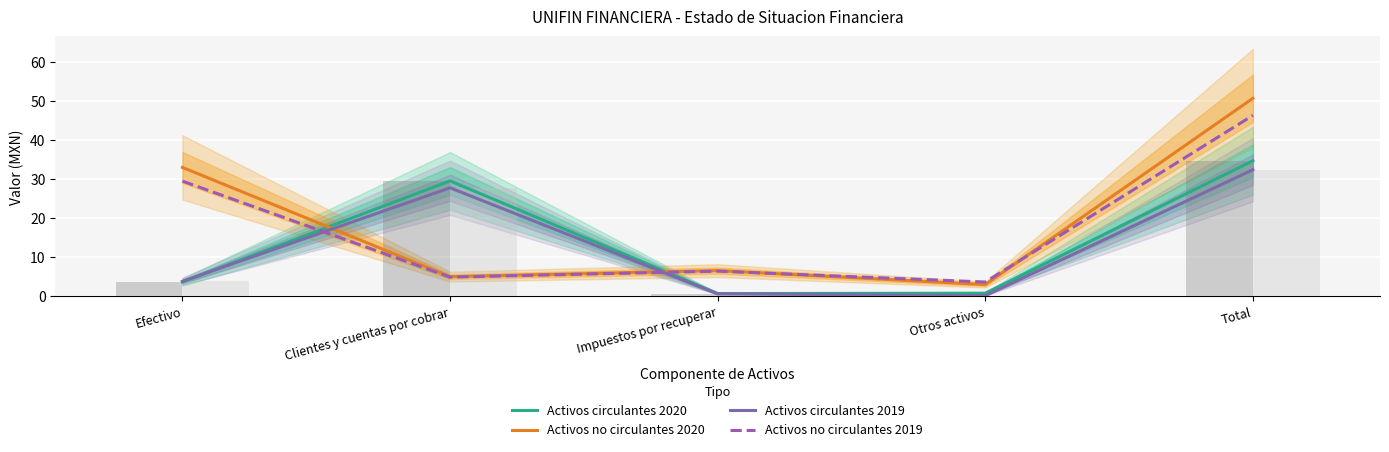

Is the value of Activos circulantes 2020 at Impuestos por recuperar greater than the value of Activos no circulantes 2019 at Otros activos?

No